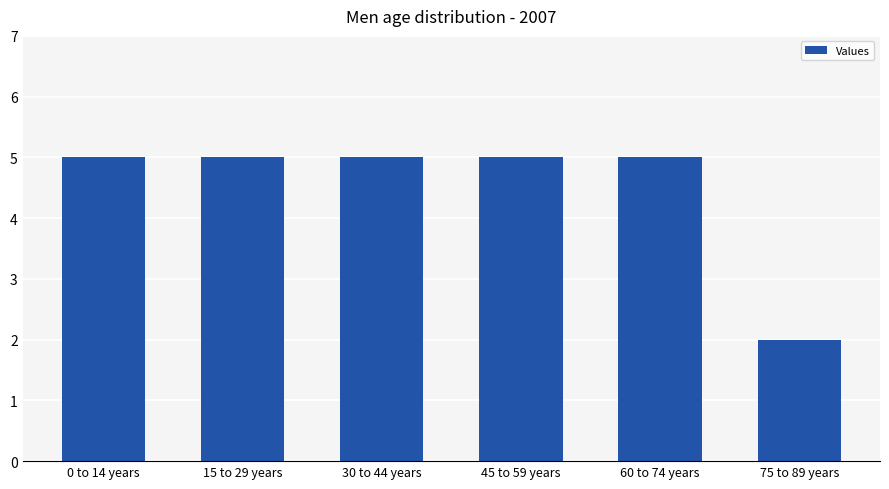

The chart shows a value of 7 at 0 to 14 years. True or false?

False